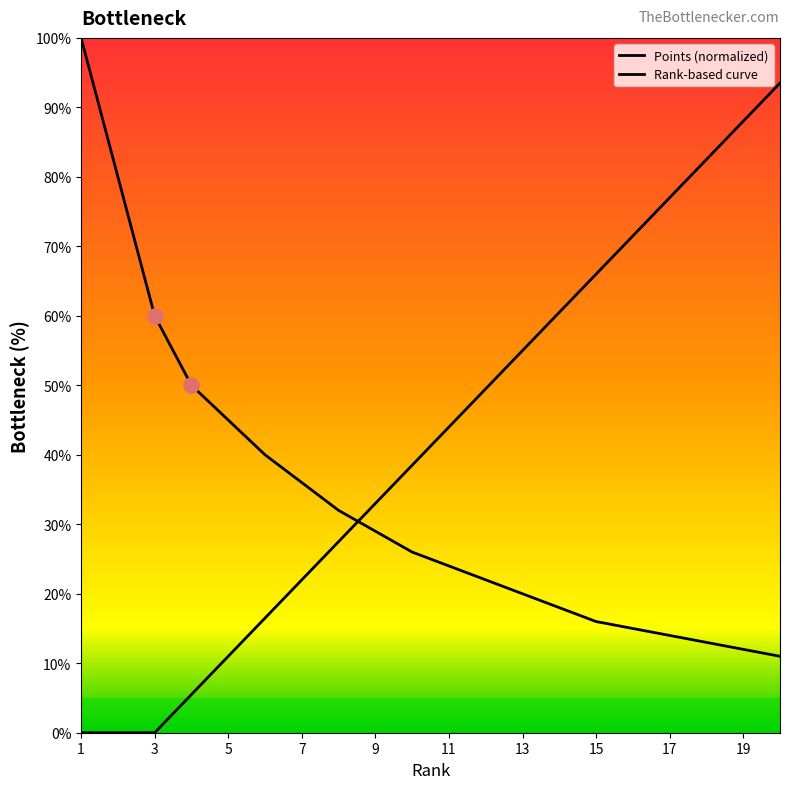

Which series has the largest total across all categories?

Rank-based curve